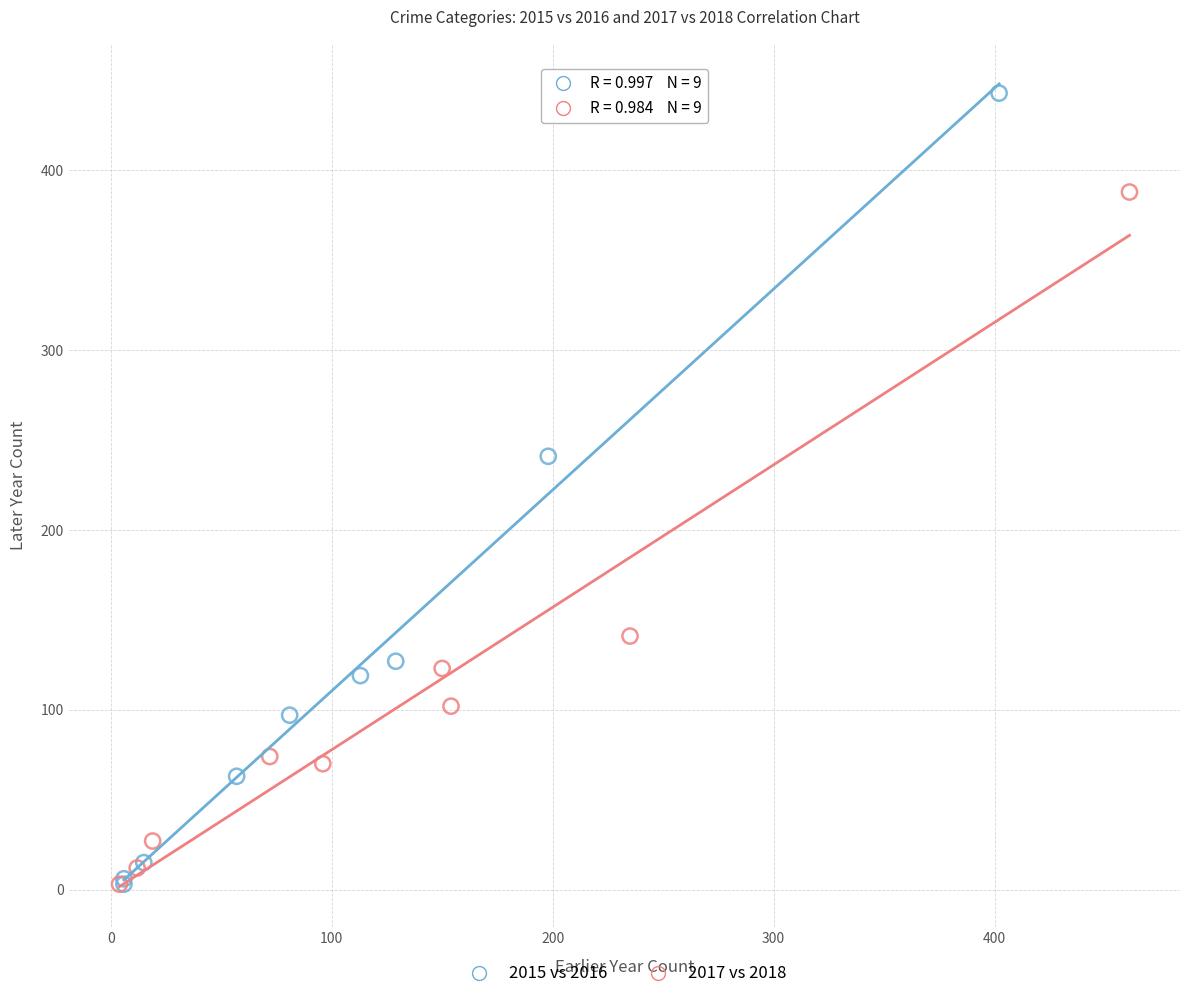

Which series reaches the maximum Y coordinate?

2015 vs 2016